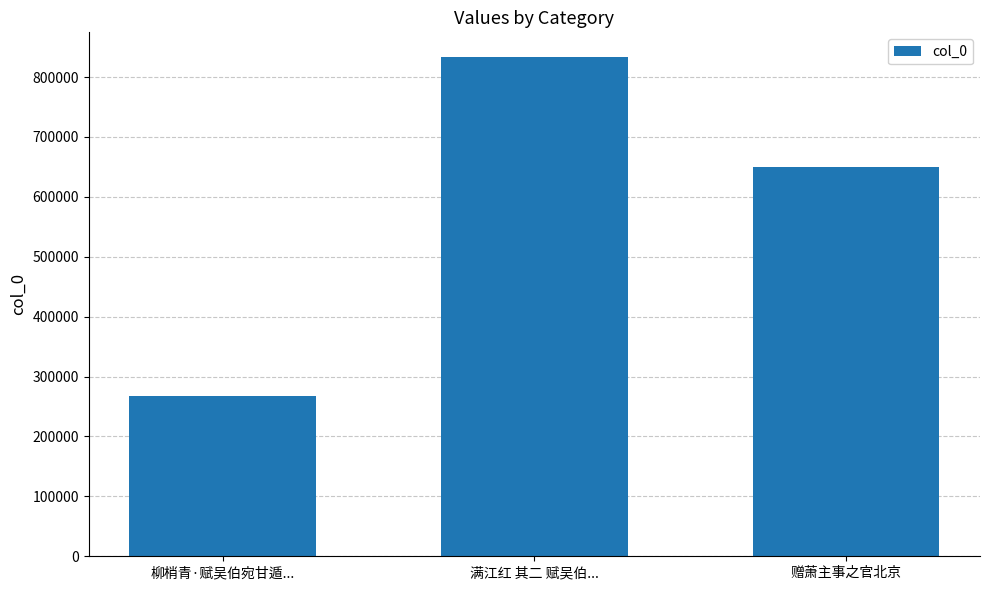

Reading left to right, what are all the values shown in this chart?

267789	833007	650393